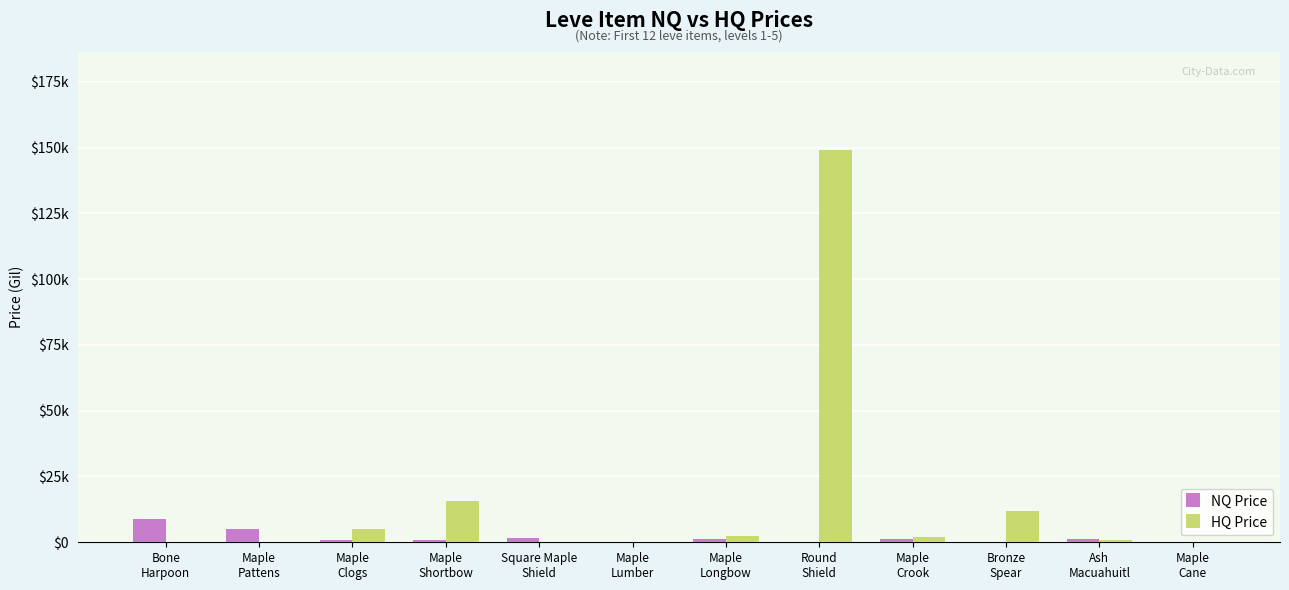

What is the difference between the maximum and minimum values in the NQ Price series?

8999.0